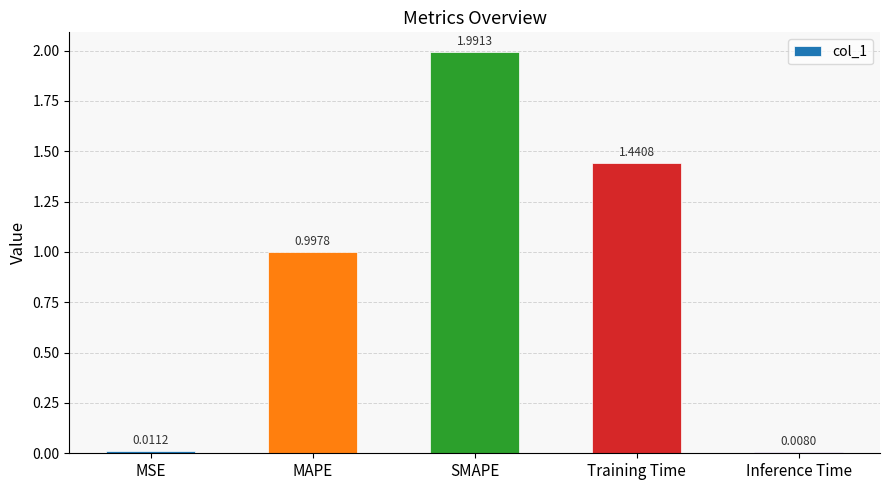

Rank the categories by value from highest to lowest.

SMAPE, Training Time, MAPE, MSE, Inference Time